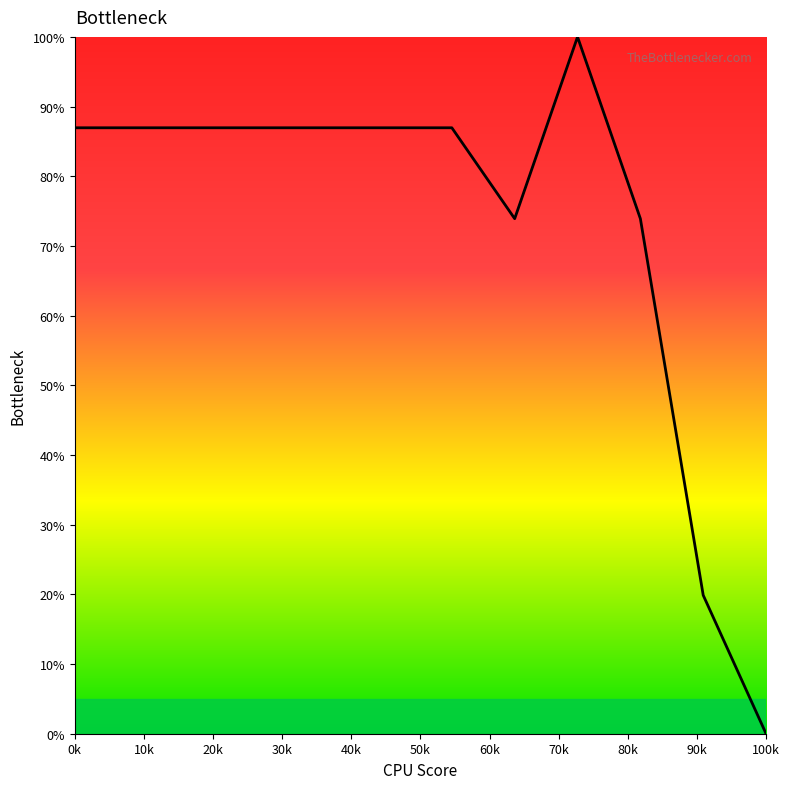

What is the greatest value displayed?

100.0